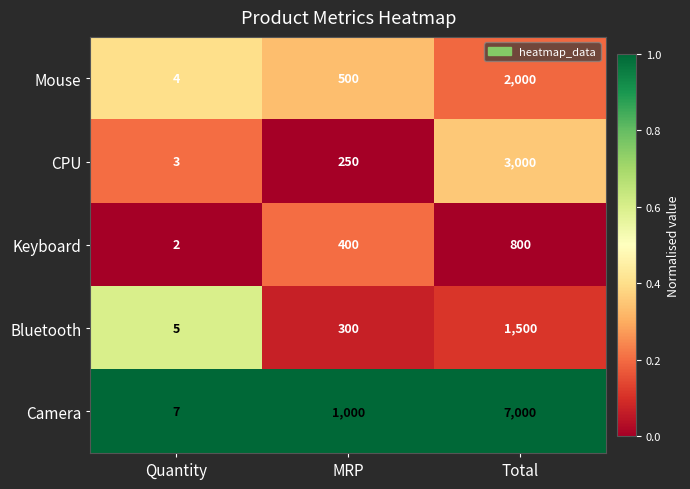

At which category does the chart reach its peak across all series?

Total